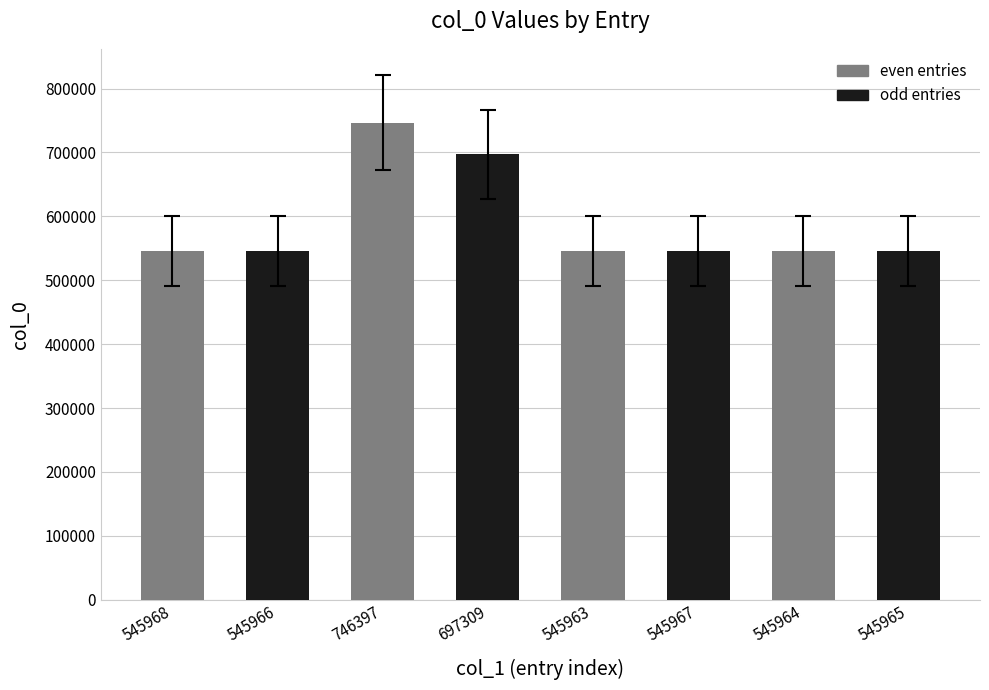

What is the label of the 2nd bar from the left?

545966